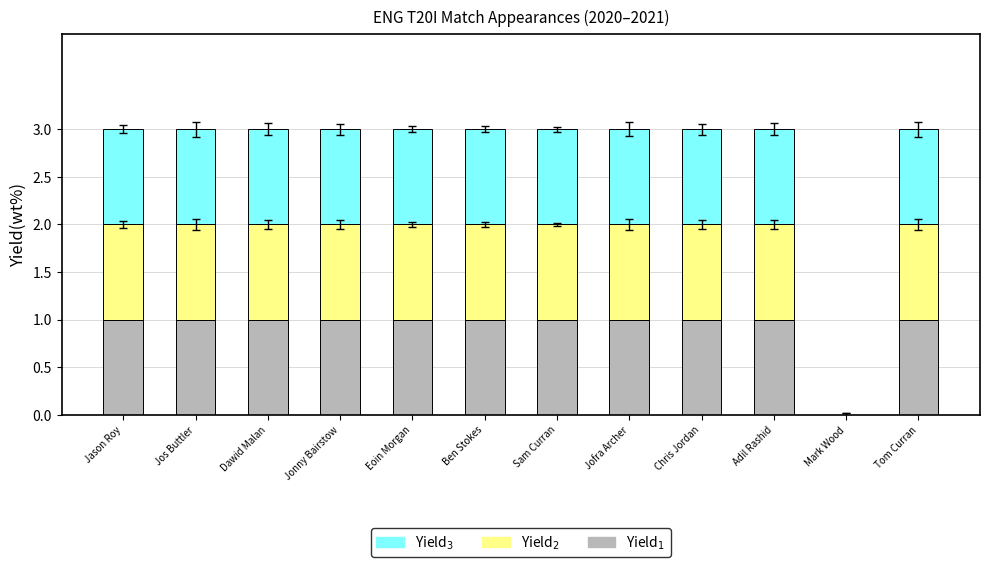

What is the total value across all series at Sam Curran?

3